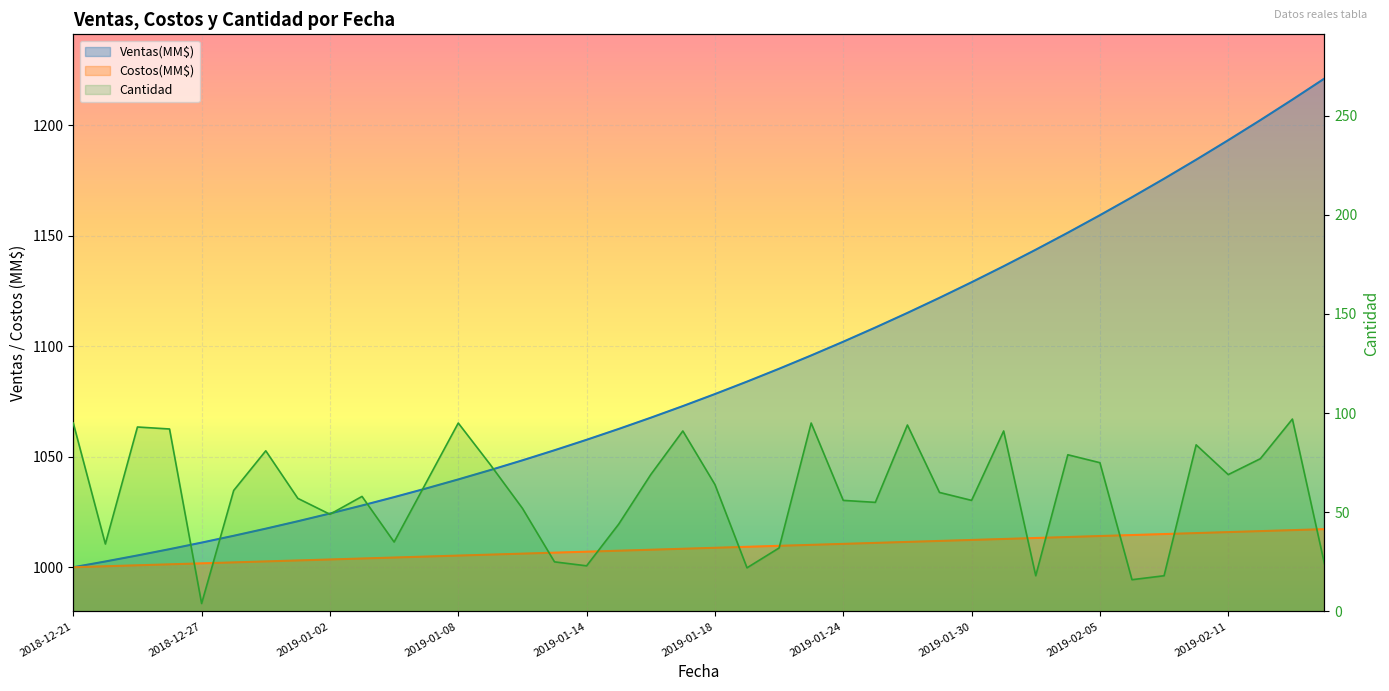

What is the label of the 25th point from the left?

2019-01-24